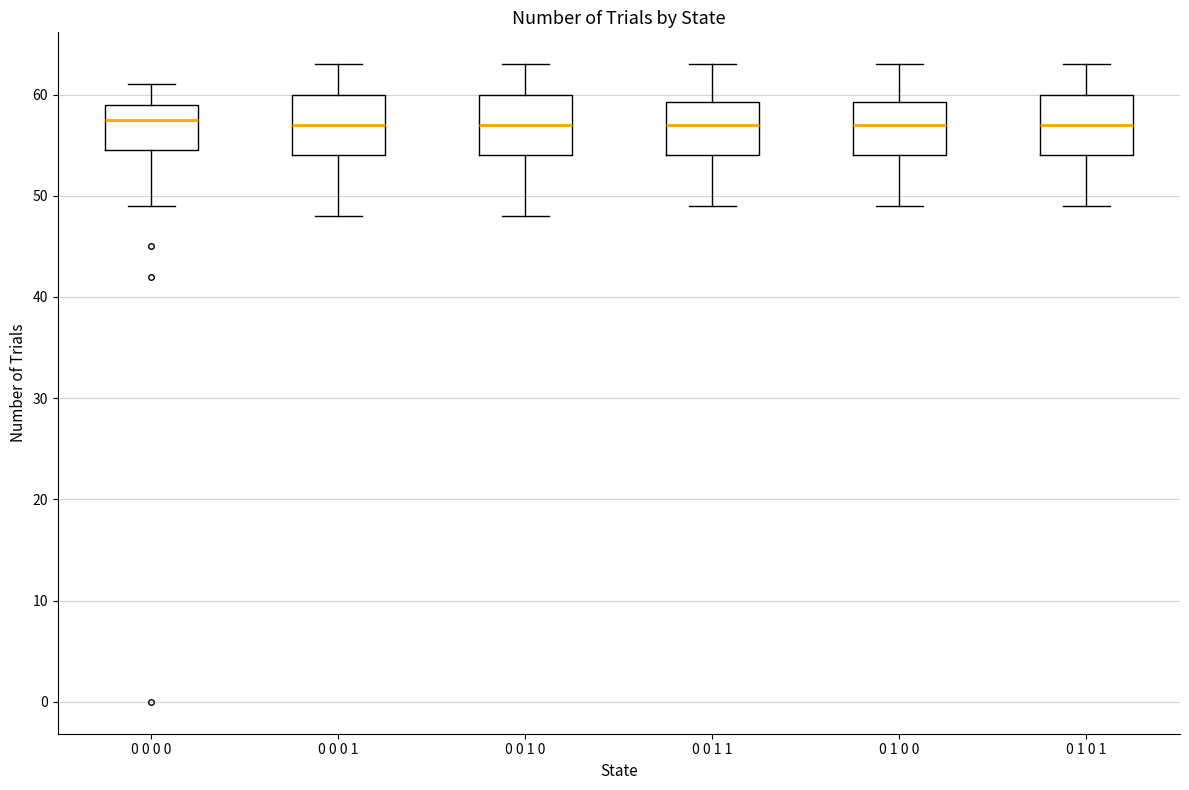

Where does the median line of the box for 0 0 0 1 sit on the y-axis? The values are not printed on the chart, so give them approximately, as read against the axis.

57